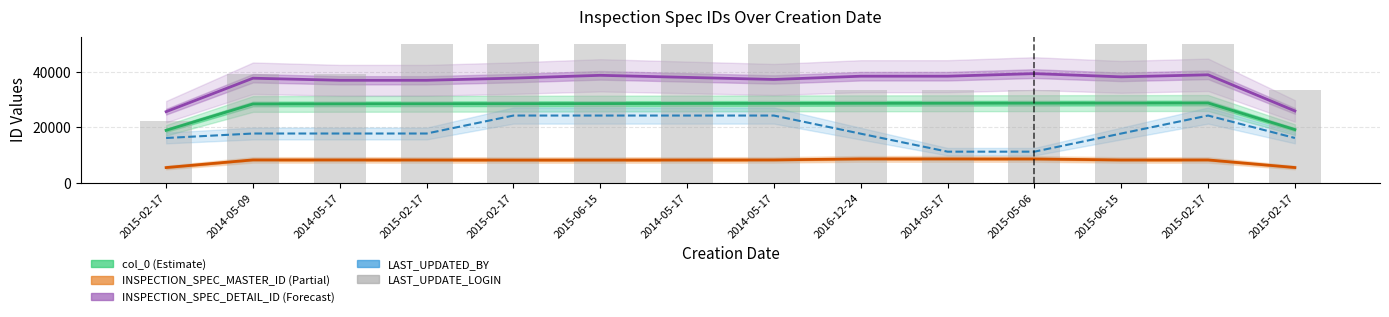

What is the difference between the maximum and minimum values in the col_0 (Estimate) series?

9847.0